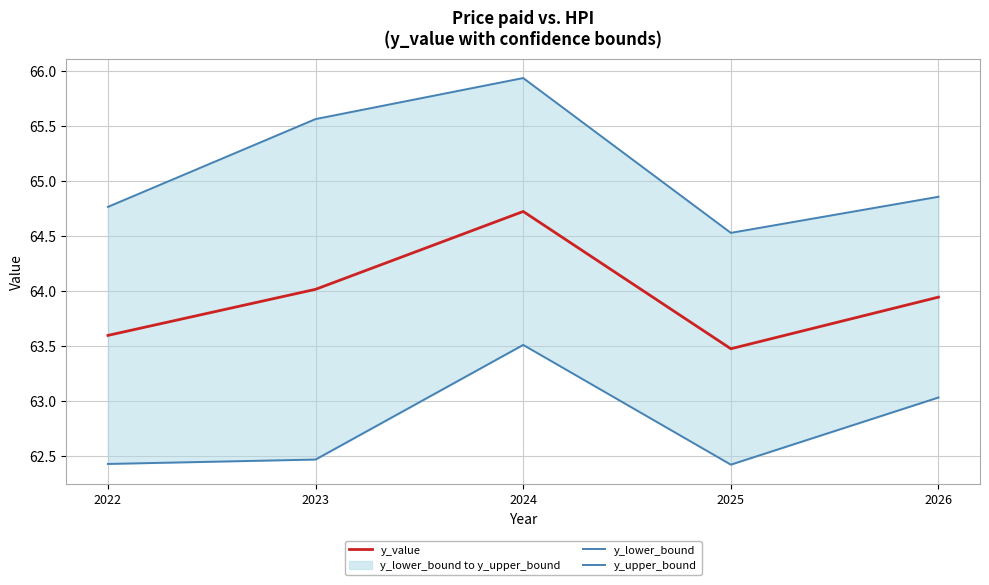

True or false: y_upper_bound and y_value intersect in this chart.

False